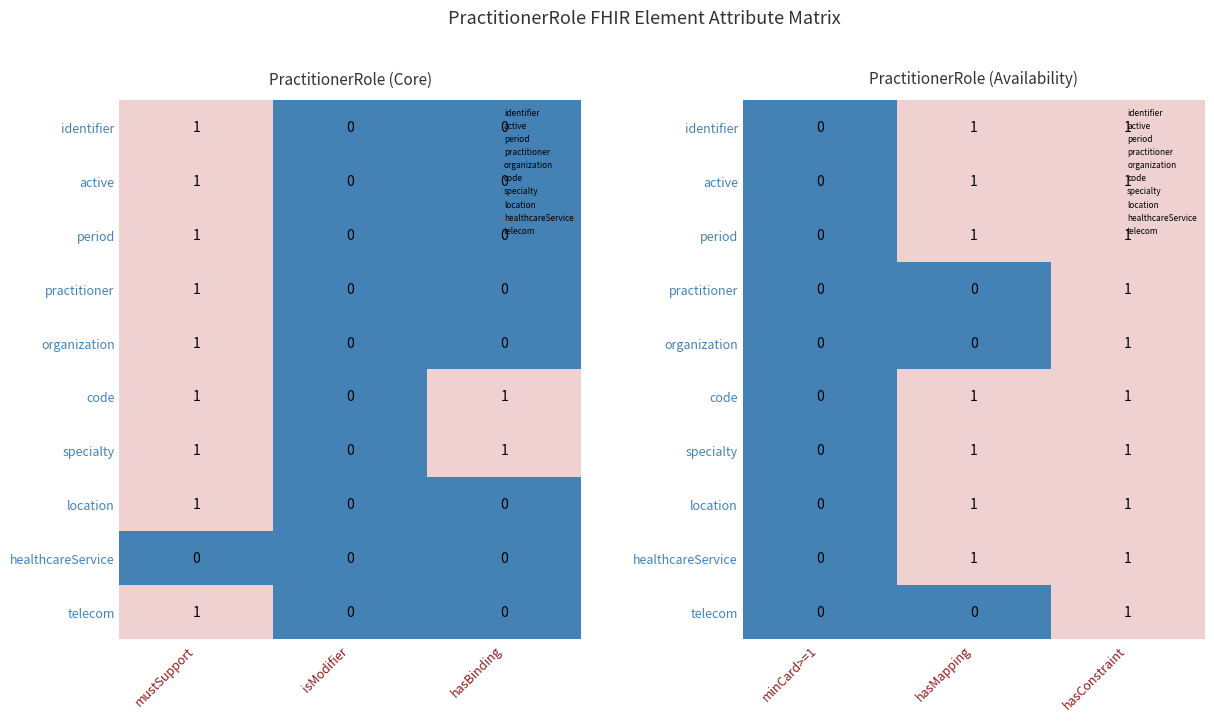

How many distinct data groups are displayed?

10